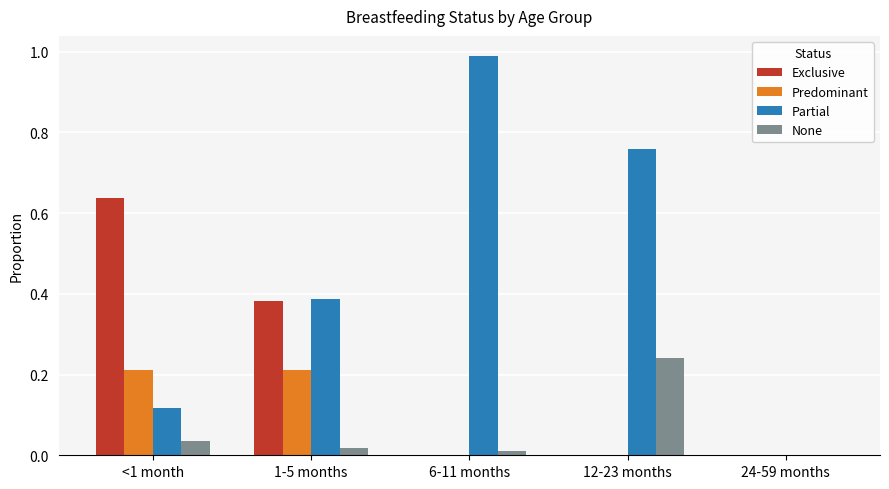

Are the bars grouped side by side (vs. stacked)?

Yes